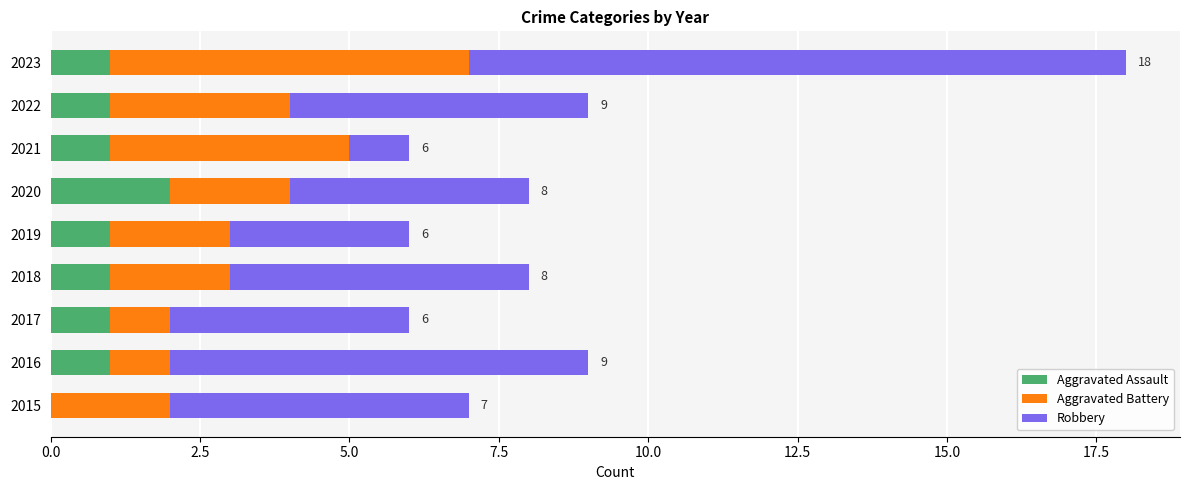

Which category has the highest value in the Aggravated Assault series?

2020